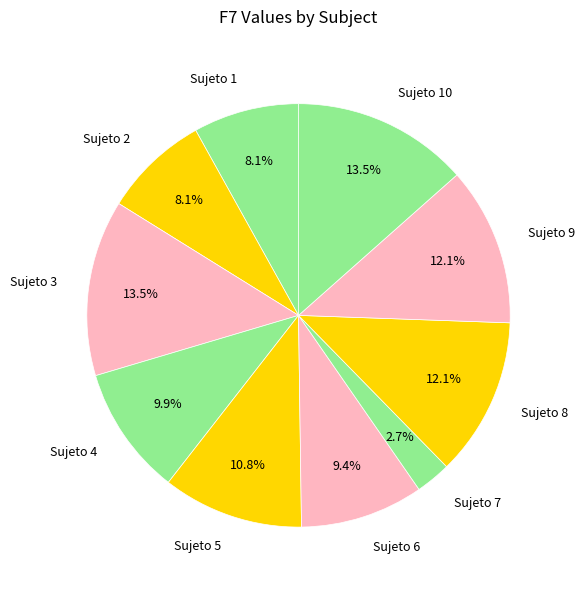

The Sujeto 8 slice represents 1% of the pie. True or false?

False